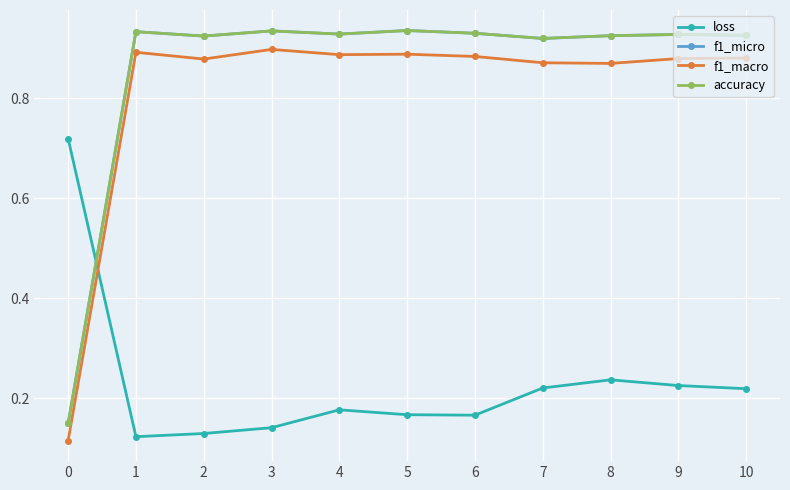

At which category does accuracy reach its first local peak?

1